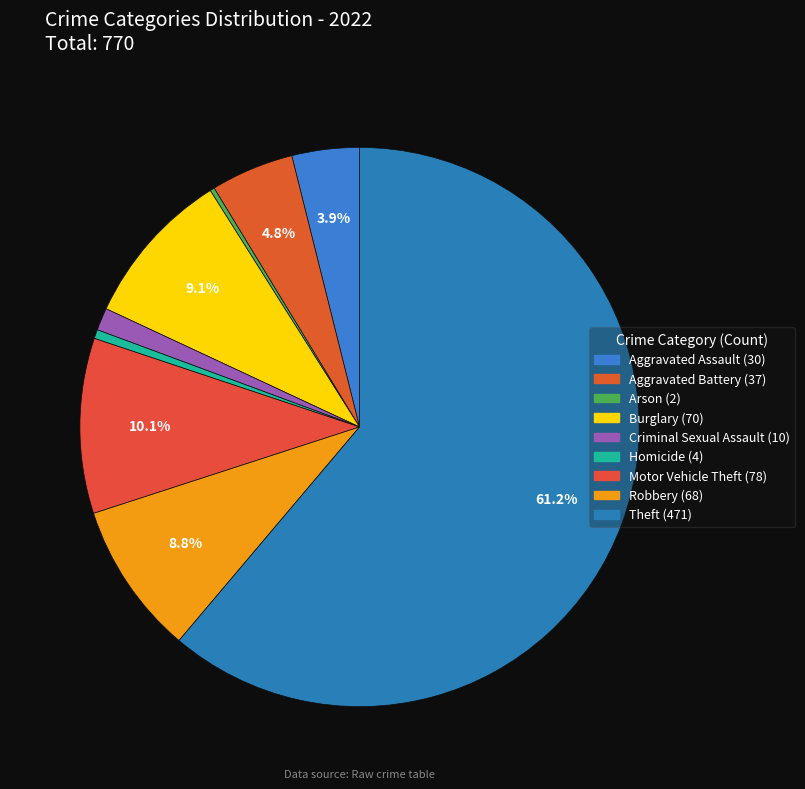

What percentage is the Theft slice, to the nearest percent?

61%